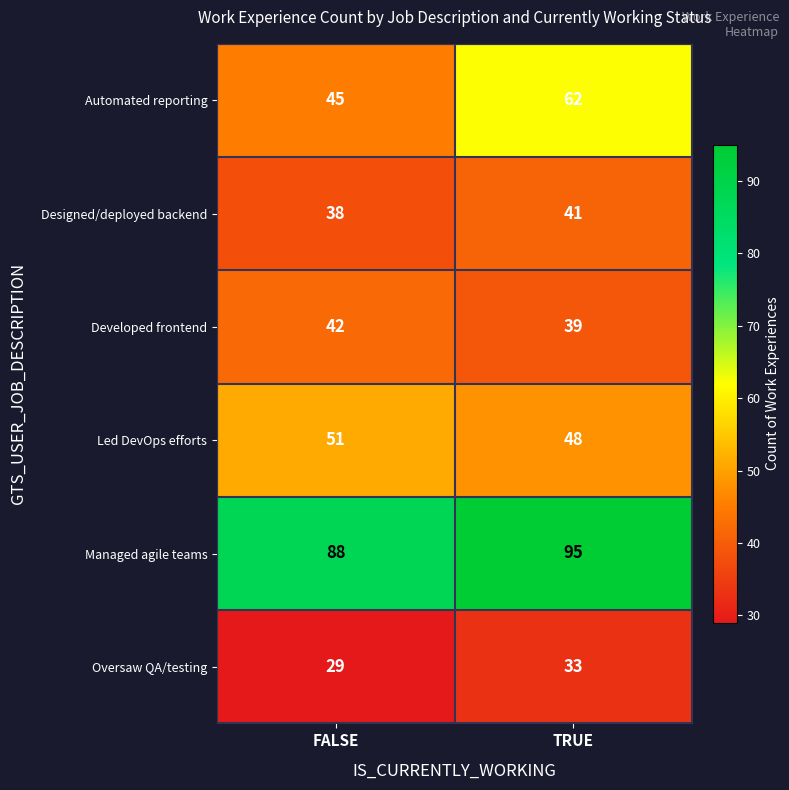

What is the maximum value shown in the chart?

95